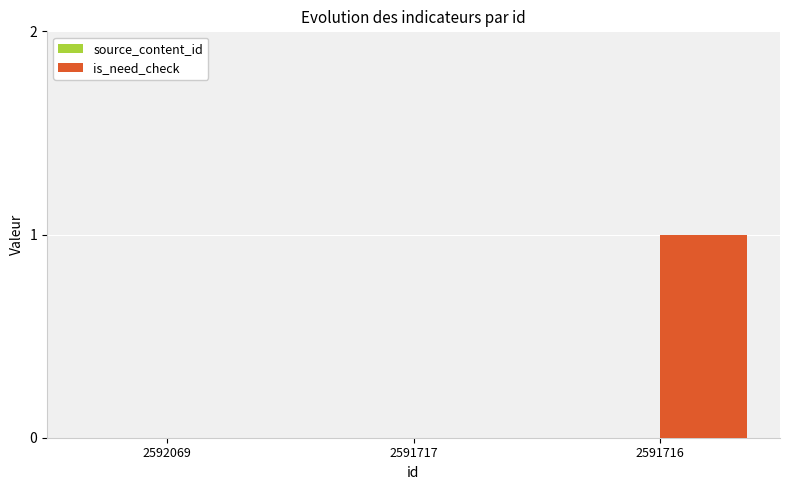

Reading left to right, transcribe all the data shown in this chart.

2592069=0	2591717=0	2591716=1